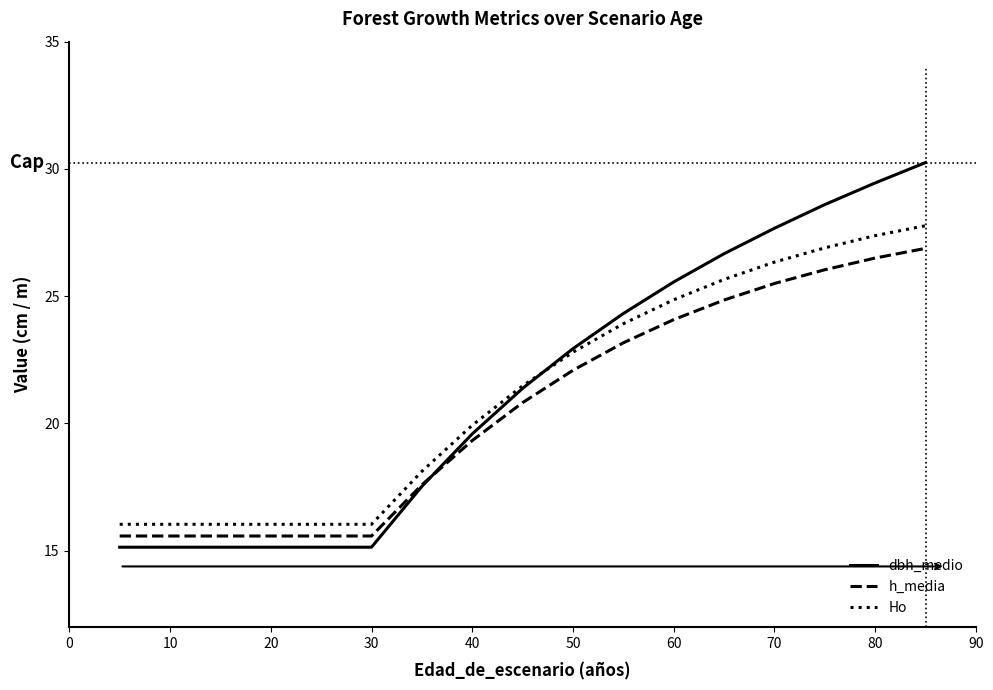

What is the highest value of the h_media series?

26.9